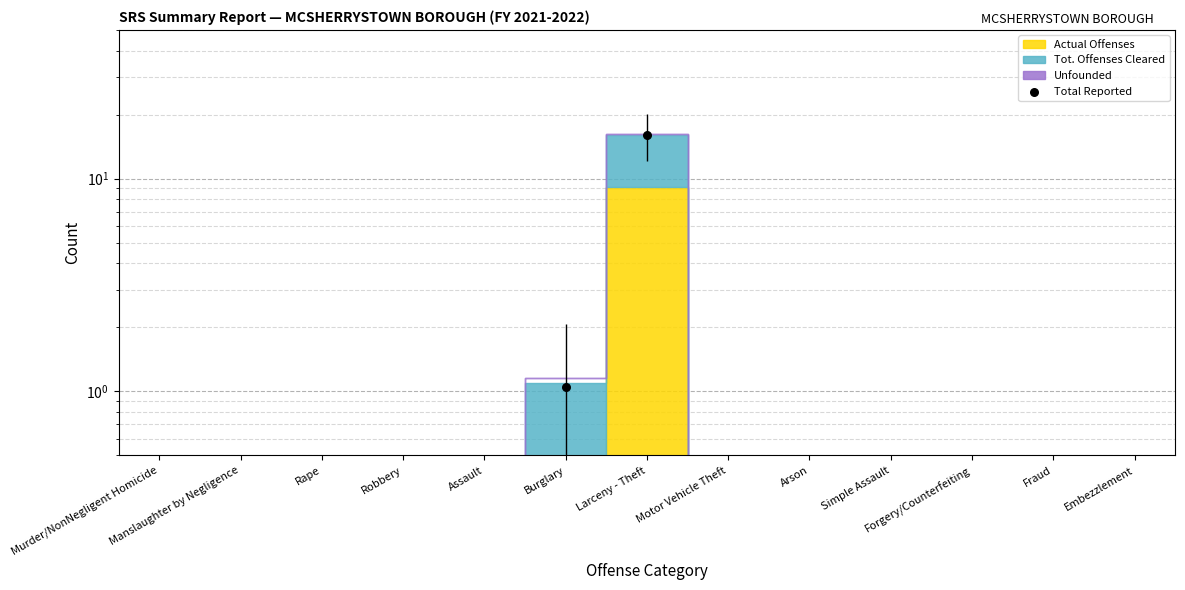

What is the change in value from Larceny - Theft to Arson?

-16.0